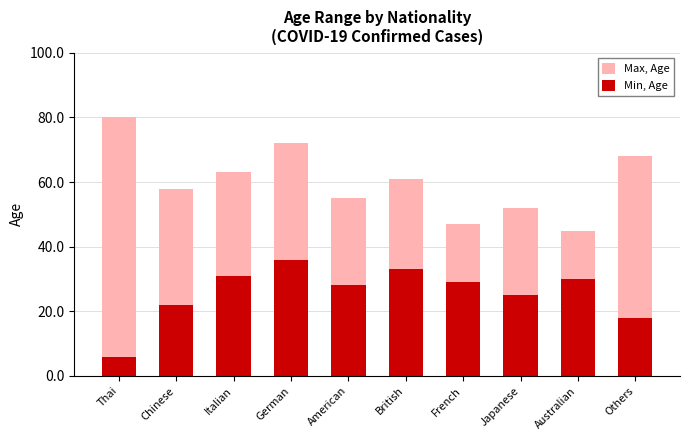

At which category is the sum across all series the highest?

German